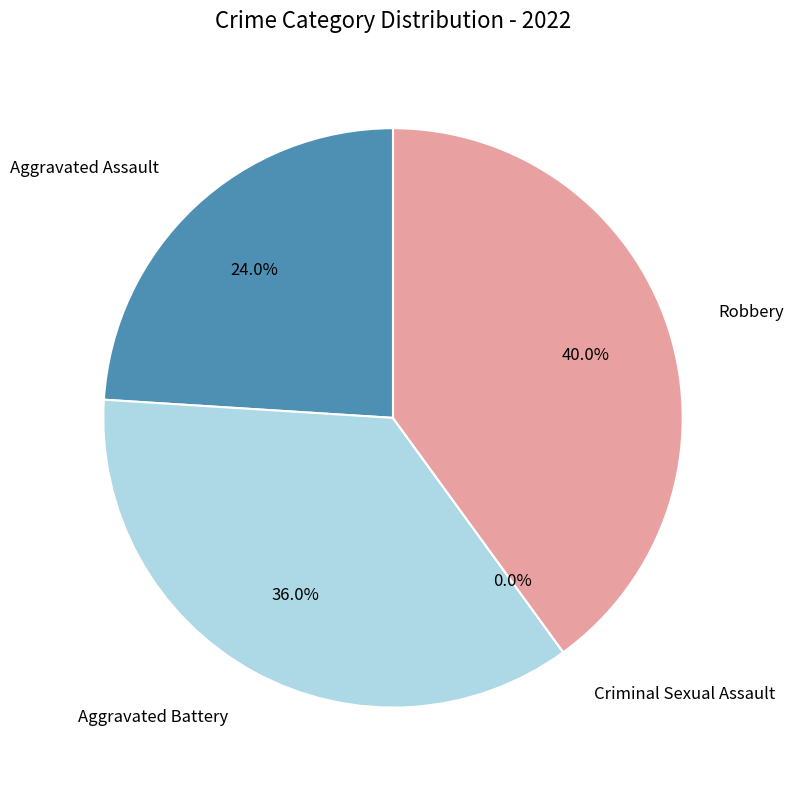

Is Aggravated Assault the majority of the pie?

No